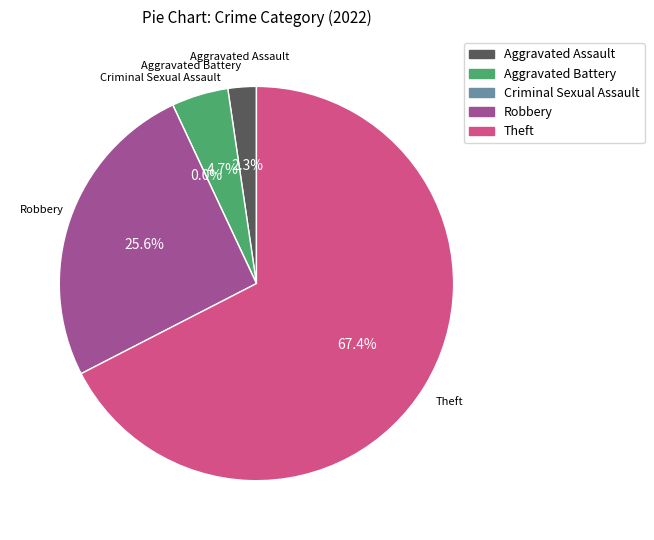

The Theft slice represents 67% of the pie. True or false?

True